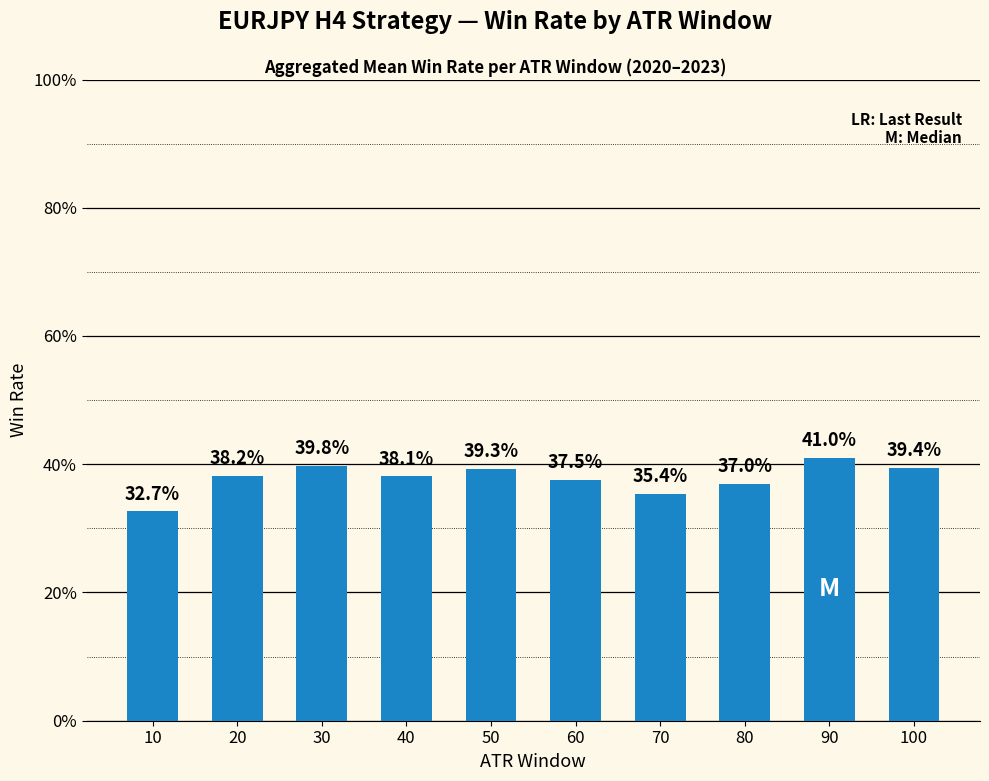

True or false: the data shows 0.4 at 30.

True